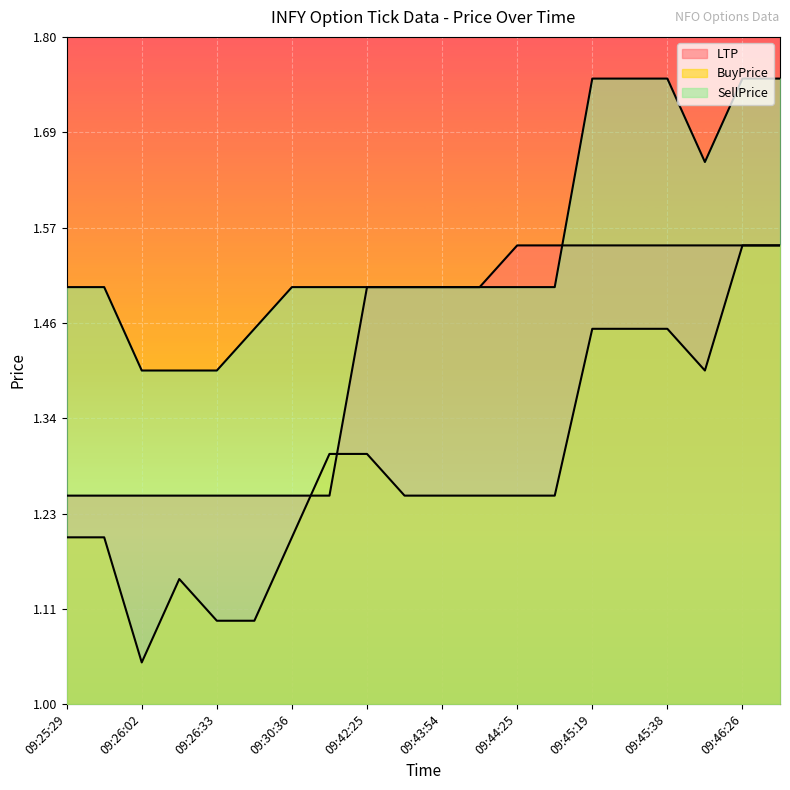

What is the spread (max minus min) of values at 09:46:26?

0.2